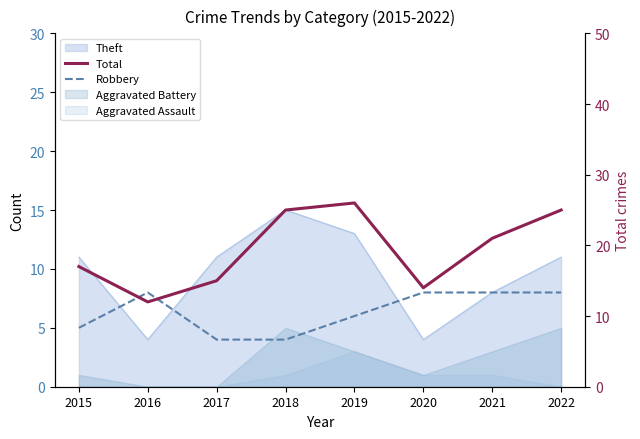

True or false: Robbery has more than 0 interior local peaks.

True